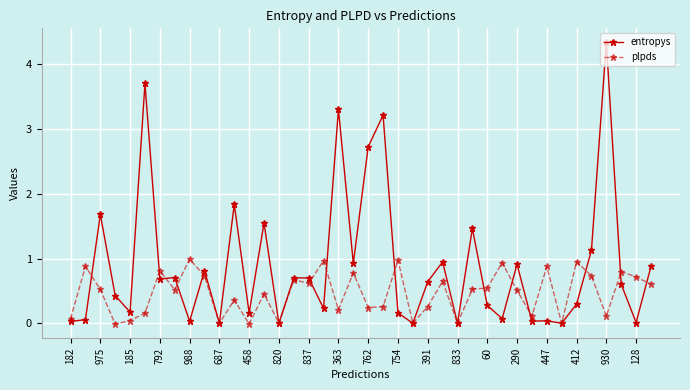

True or false: plpds has more than 2 points higher than both neighbors.

True